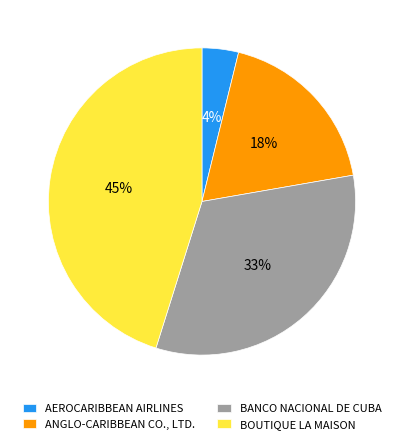

Is the sum of AEROCARIBBEAN AIRLINES and ANGLO-CARIBBEAN CO., LTD. greater than half?

No